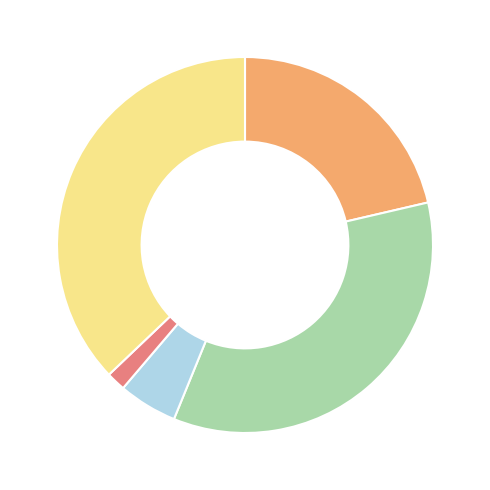

Is there a majority slice in this chart?

No